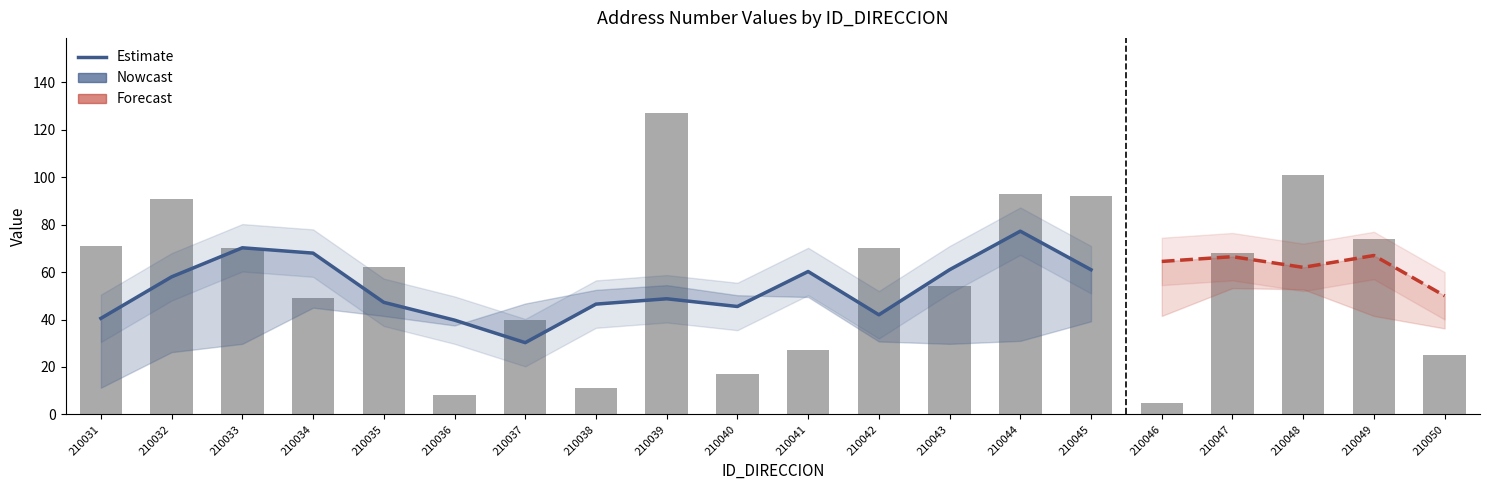

How many data points are above 68?

9